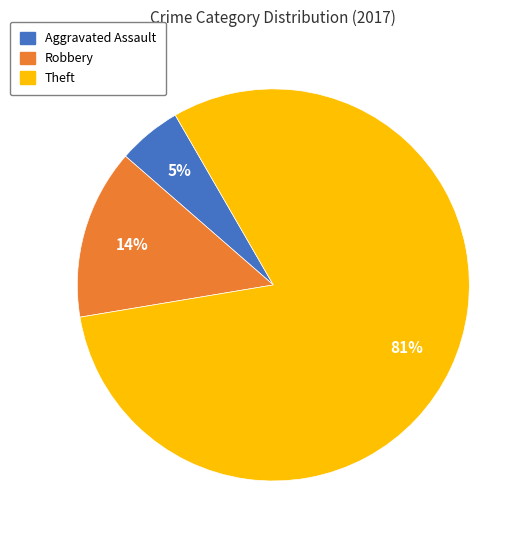

Do Robbery and Theft together represent more than half of the pie?

Yes